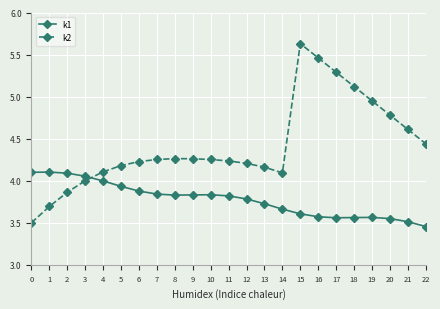

The value of k1 at 6 is 1.1. True or false?

False